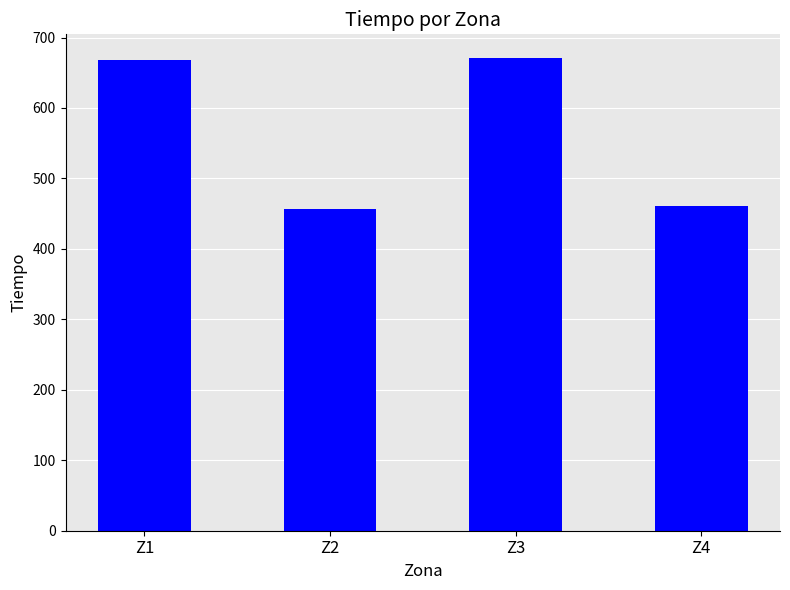

Is it true that the value at Z2 is 745.7?

False